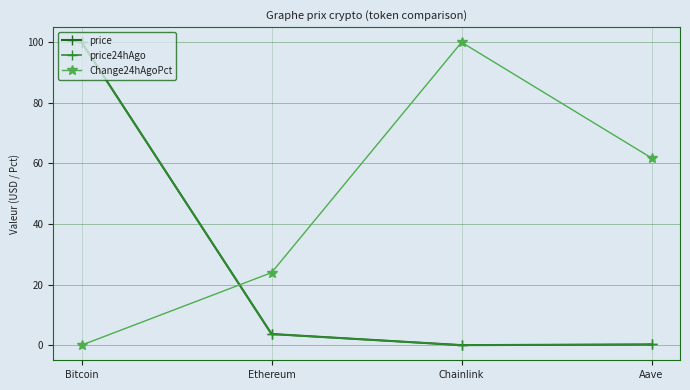

At which category is the sum across all series the highest?

Bitcoin